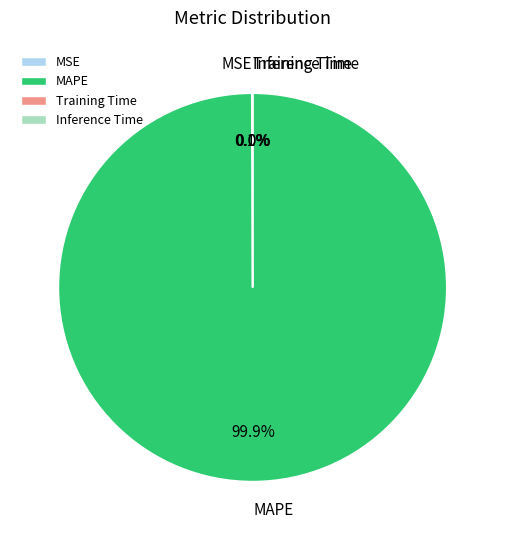

Does MAPE account for over 50% of the chart?

Yes